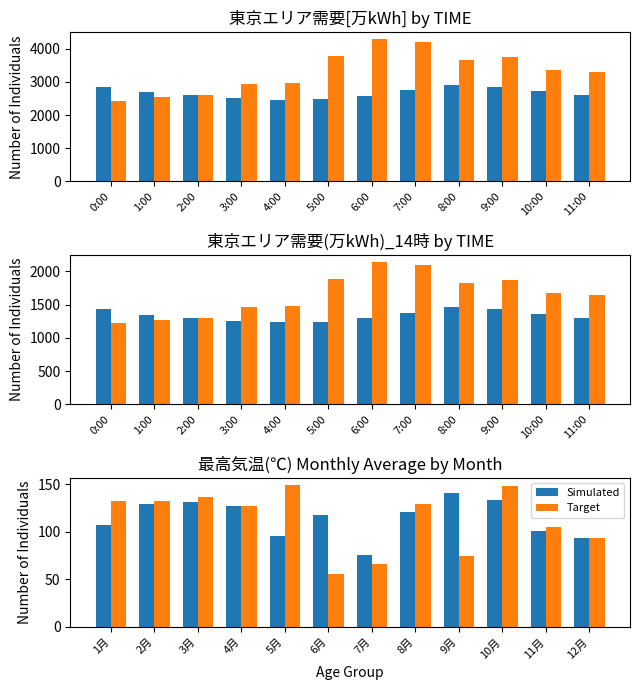

What is the value of the Target bar at the 3rd from the left?

136